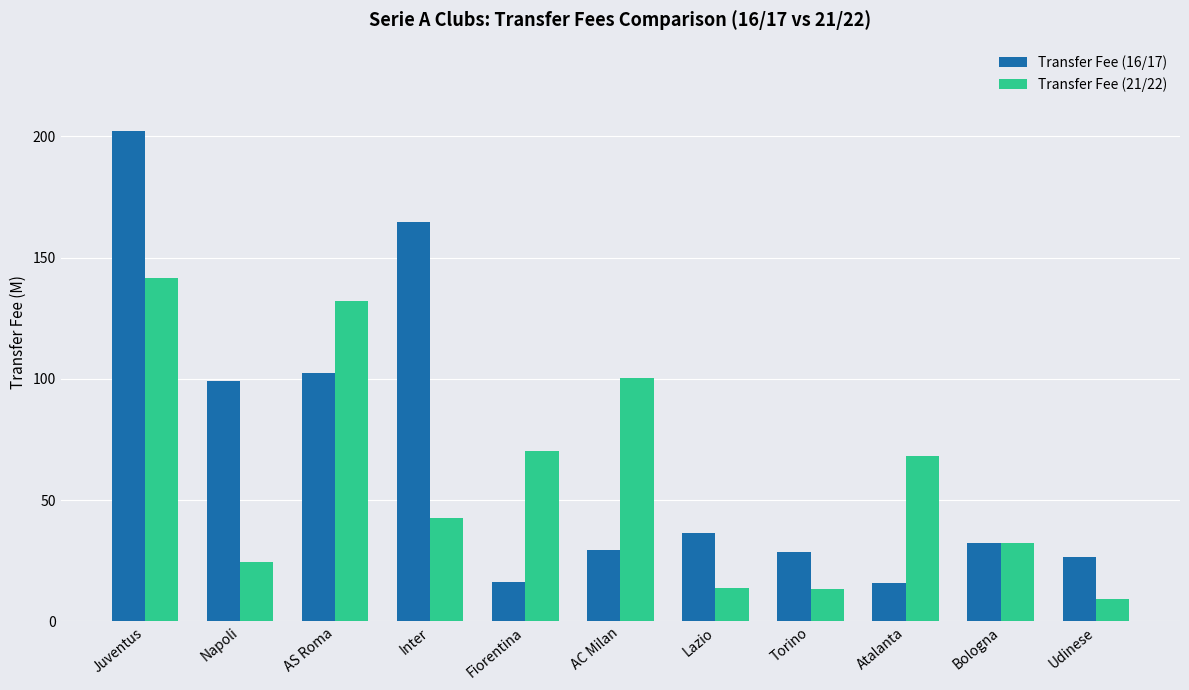

The Transfer Fee (16/17) series shows 40.3 at Udinese. True or false?

False